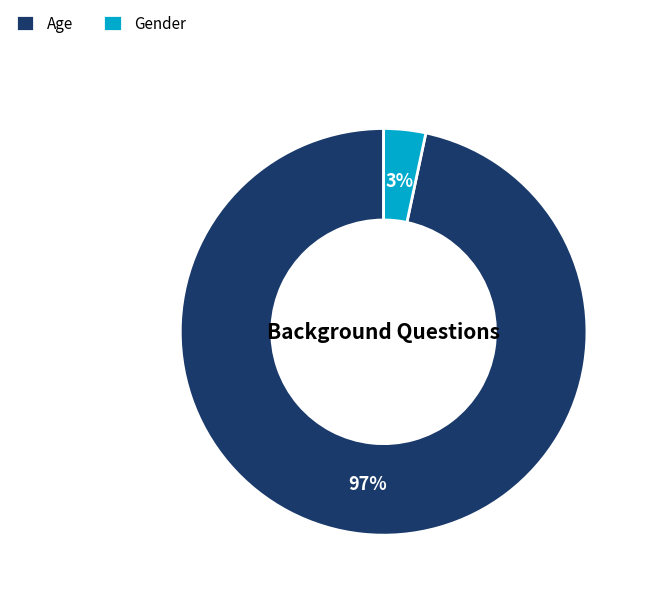

True or false: Age accounts for 97% of the total.

True